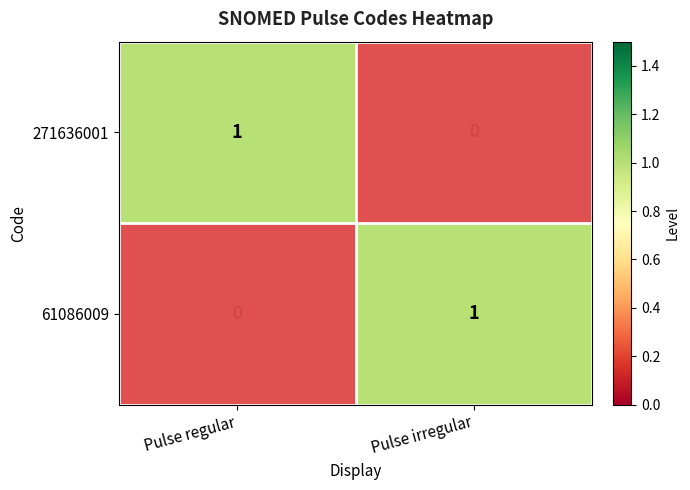

List the labels in order of 61086009 value, largest first.

Pulse irregular, Pulse regular